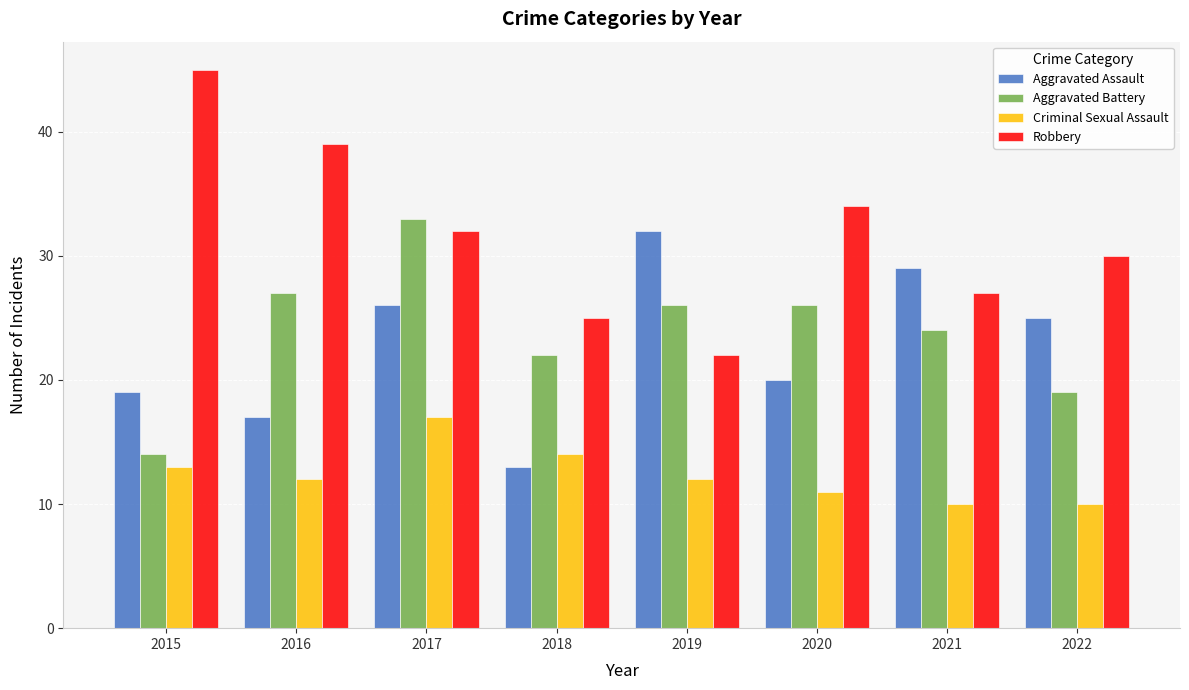

At how many categories does at least one series exceed 16?

8